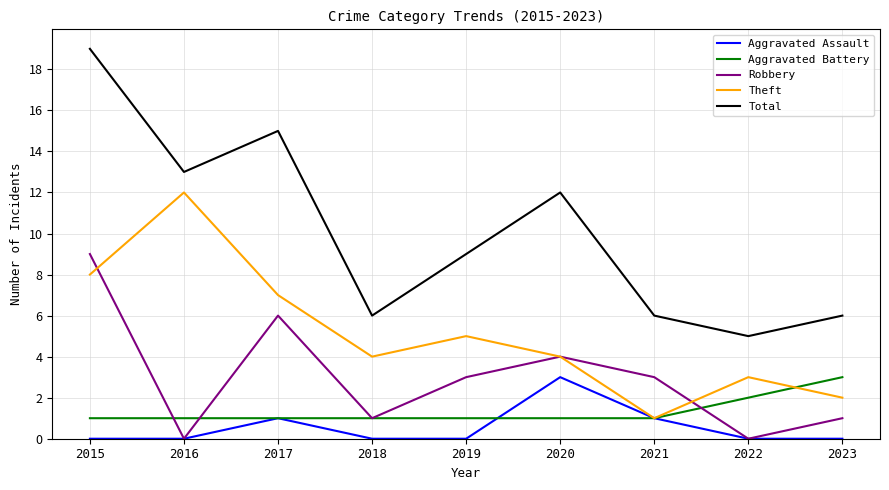

At which label is Total closest to 12?

2020